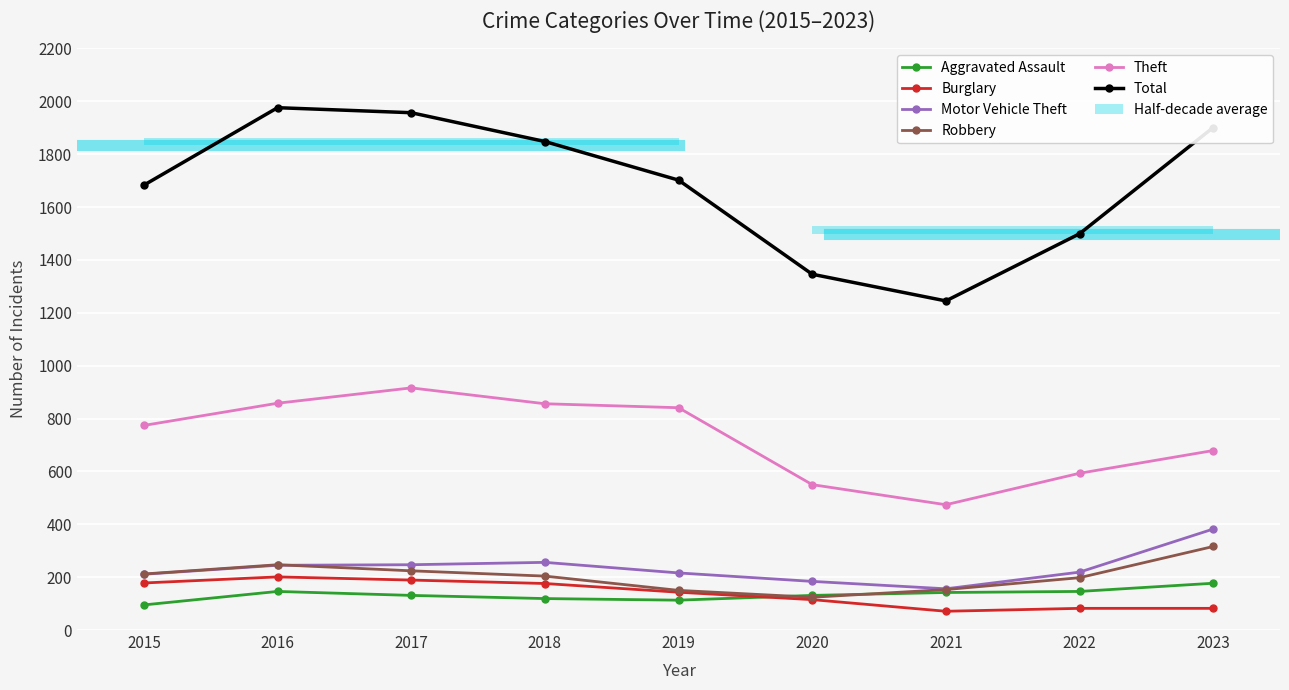

Reading left to right, list all the values displayed in this chart.

Aggravated Assault: 95	146	131	119	113	131	142	146	177
Burglary: 178	201	189	176	143	115	71	82	82
Motor Vehicle Theft: 211	245	247	256	216	184	156	219	382
Robbery: 212	247	224	204	150	124	153	198	316
Theft: 774	858	916	856	841	550	474	593	679
Total: 1683	1976	1957	1848	1702	1346	1245	1499	1901